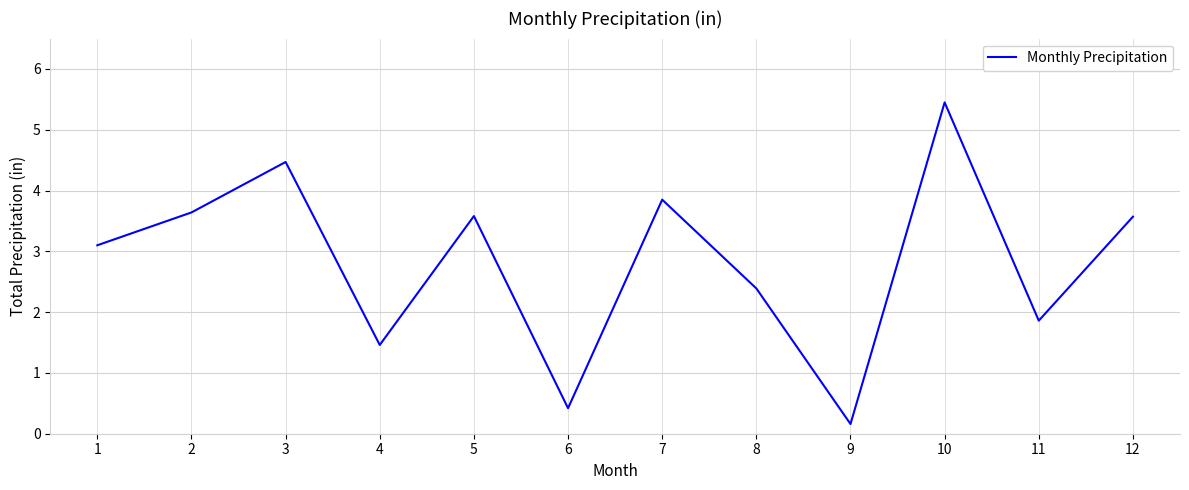

Reading right to left, extract all data points from this chart.

12=3.6	11=1.9	10=5.5	9=0.2	8=2.4	7=3.9	6=0.4	5=3.6	4=1.5	3=4.5	2=3.6	1=3.1